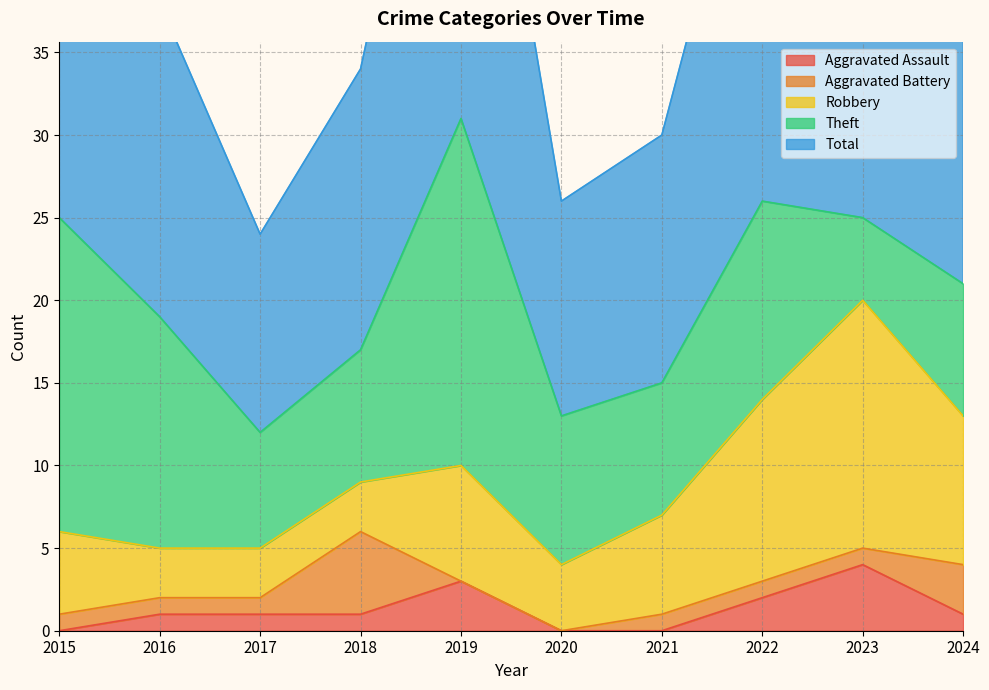

Which category has the highest value across all series?

2019